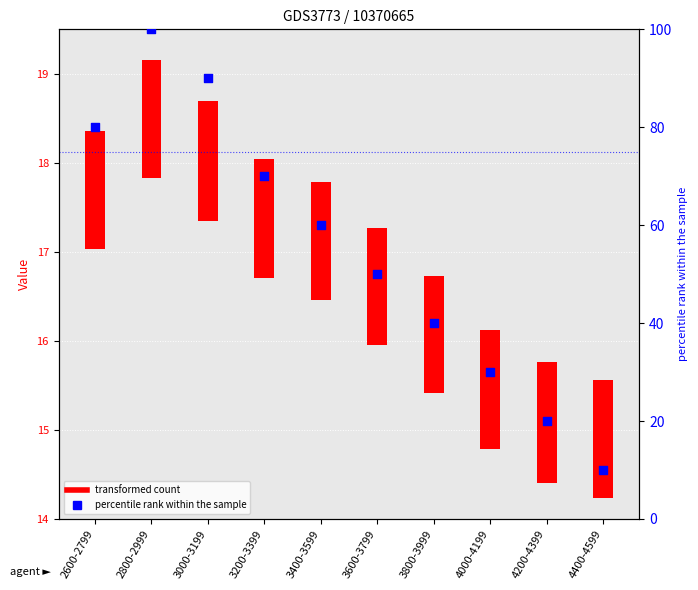

Between 4000-4199 and 3200-3399, which is larger?

3200-3399